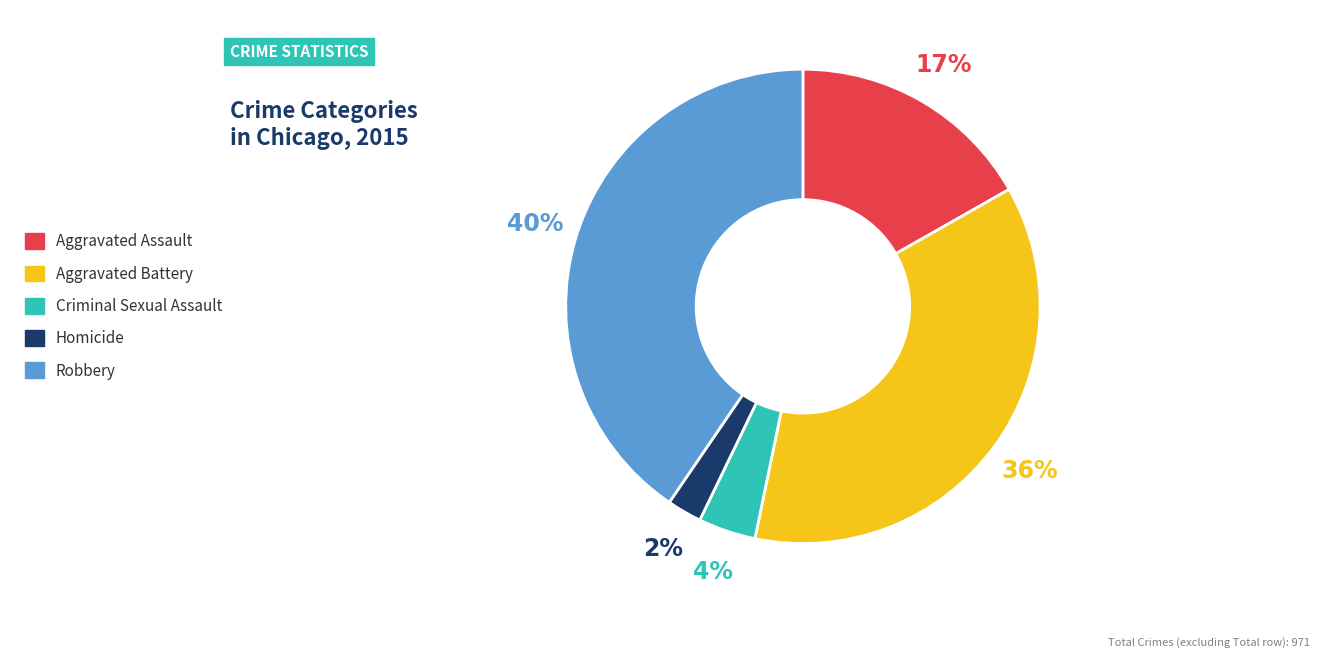

Does Aggravated Assault account for over 50% of the chart?

No